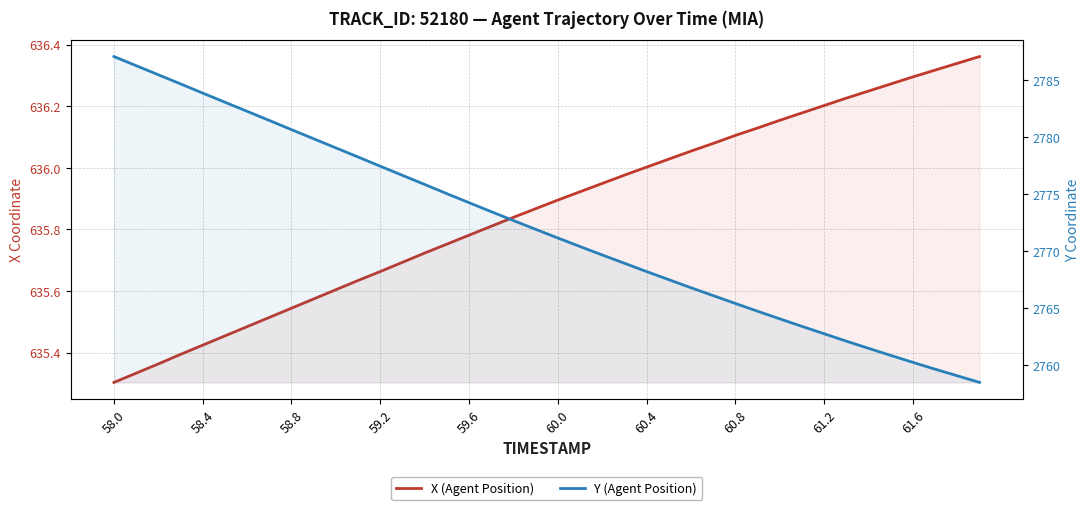

Reading left to right, extract all data points from this chart.

X (Agent Position): 635.3	635.3	635.4	635.4	635.4	635.5	635.5	635.5	635.5	635.6	635.6	635.6	635.7	635.7	635.7	635.8	635.8	635.8	635.8	635.9	635.9	635.9	635.9	636.0	636.0	636.0	636.1	636.1	636.1	636.1	636.2	636.2	636.2	636.2	636.2	636.3	636.3	636.3	636.3	636.4
Y (Agent Position): 2787.1	2786.3	2785.5	2784.7	2783.8	2783.1	2782.2	2781.4	2780.6	2779.8	2779.0	2778.2	2777.4	2776.6	2775.8	2775.0	2774.2	2773.4	2772.7	2771.9	2771.1	2770.4	2769.6	2768.9	2768.2	2767.5	2766.8	2766.1	2765.4	2764.7	2764.0	2763.4	2762.7	2762.1	2761.4	2760.8	2760.2	2759.6	2759.0	2758.4